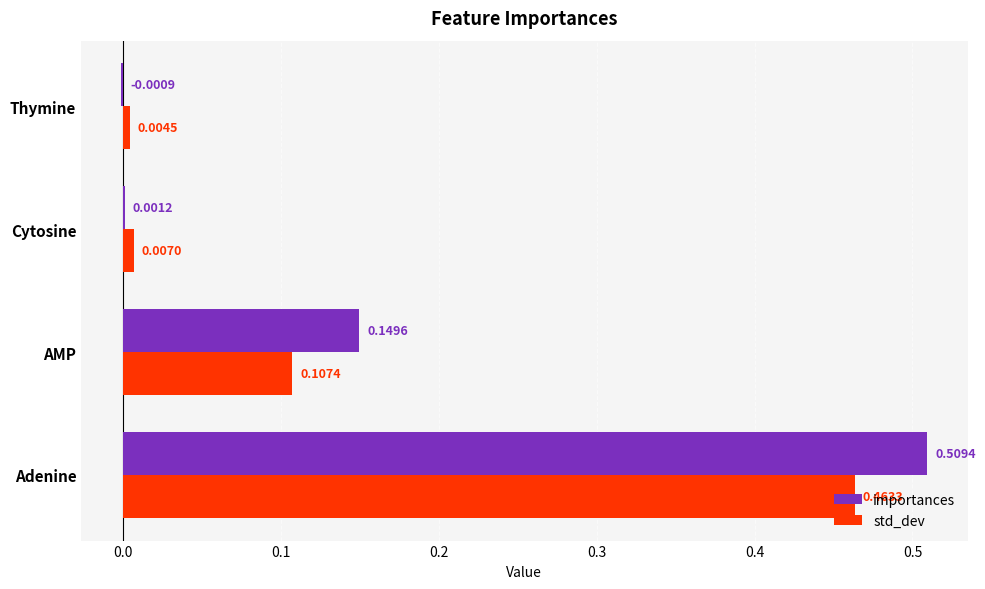

At which label is importances closest to 0?

Thymine